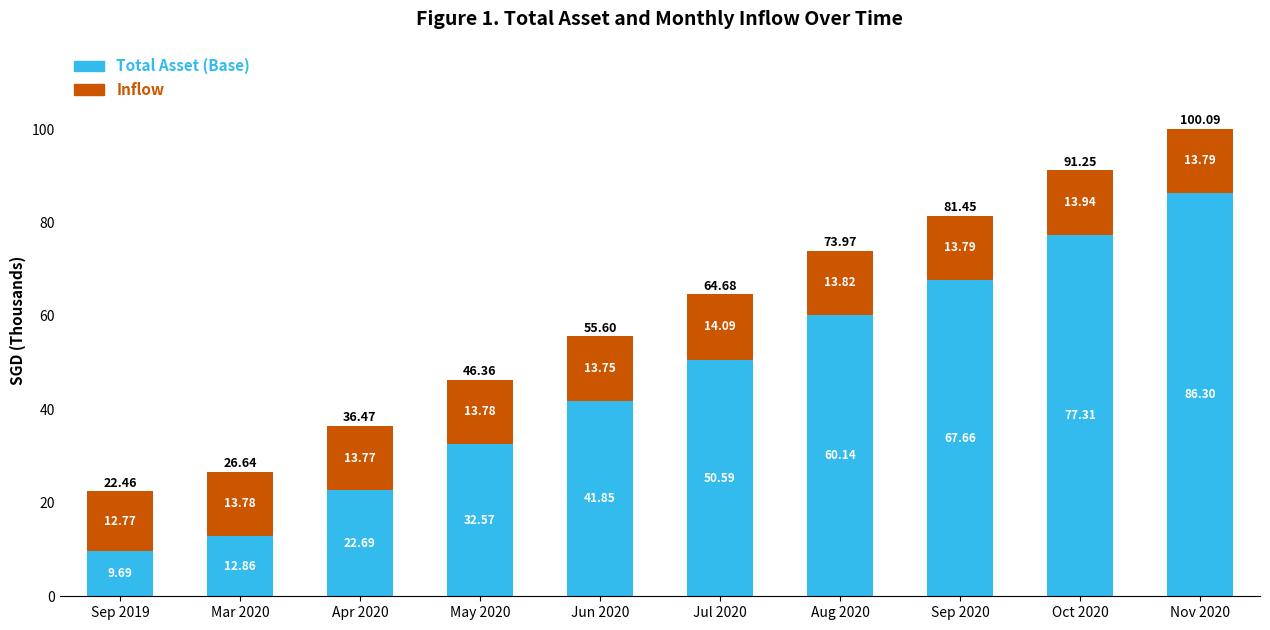

At which category is the sum across all series the highest?

Nov 2020